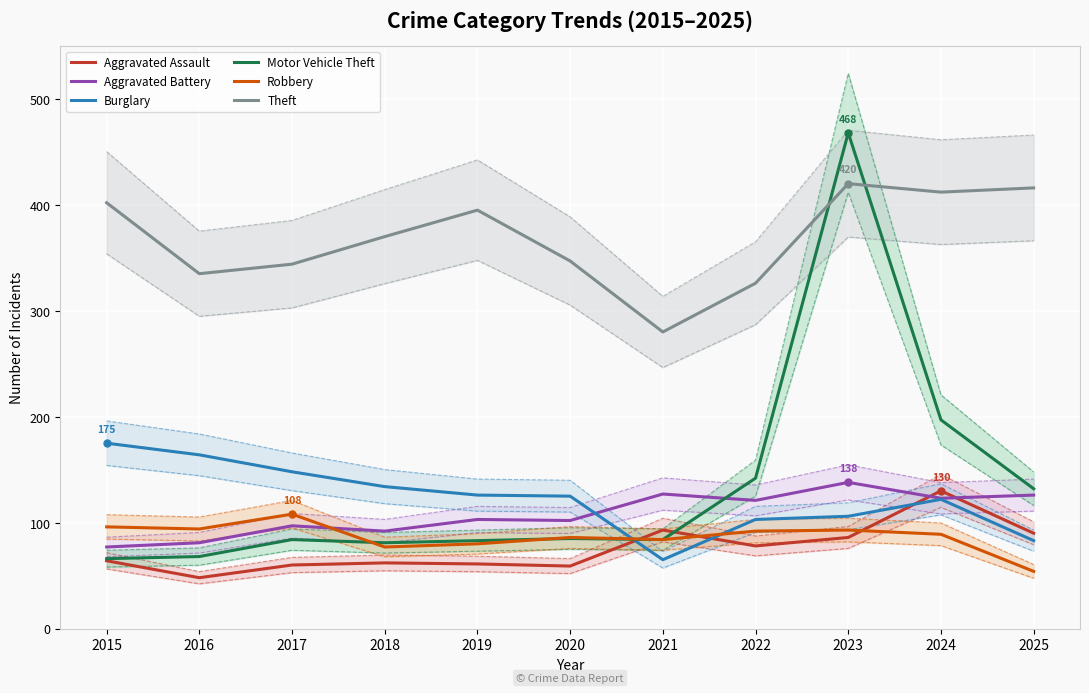

Is the value of Aggravated Battery at 2018 greater than the value of Motor Vehicle Theft at 2022?

No